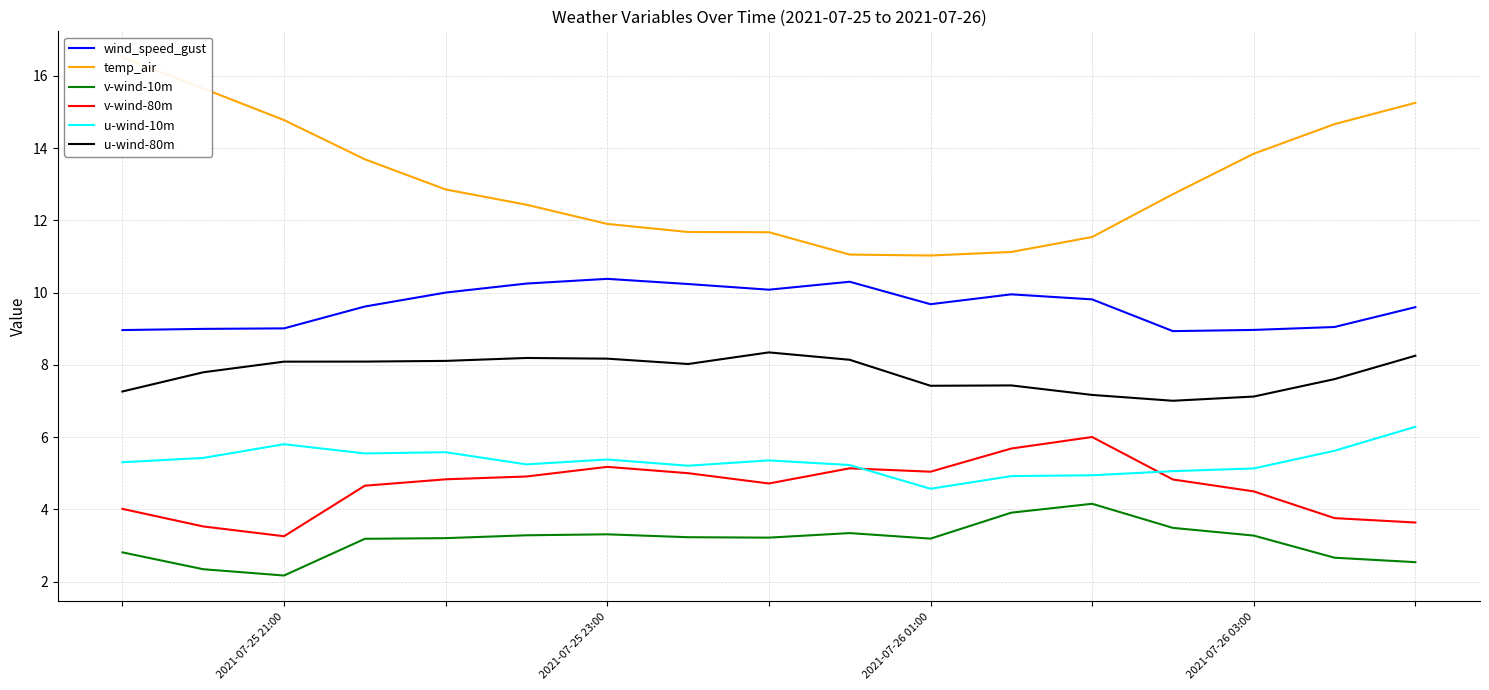

True or false: u-wind-80m has a value of 2.4 at 2021-07-25 21:00.

False